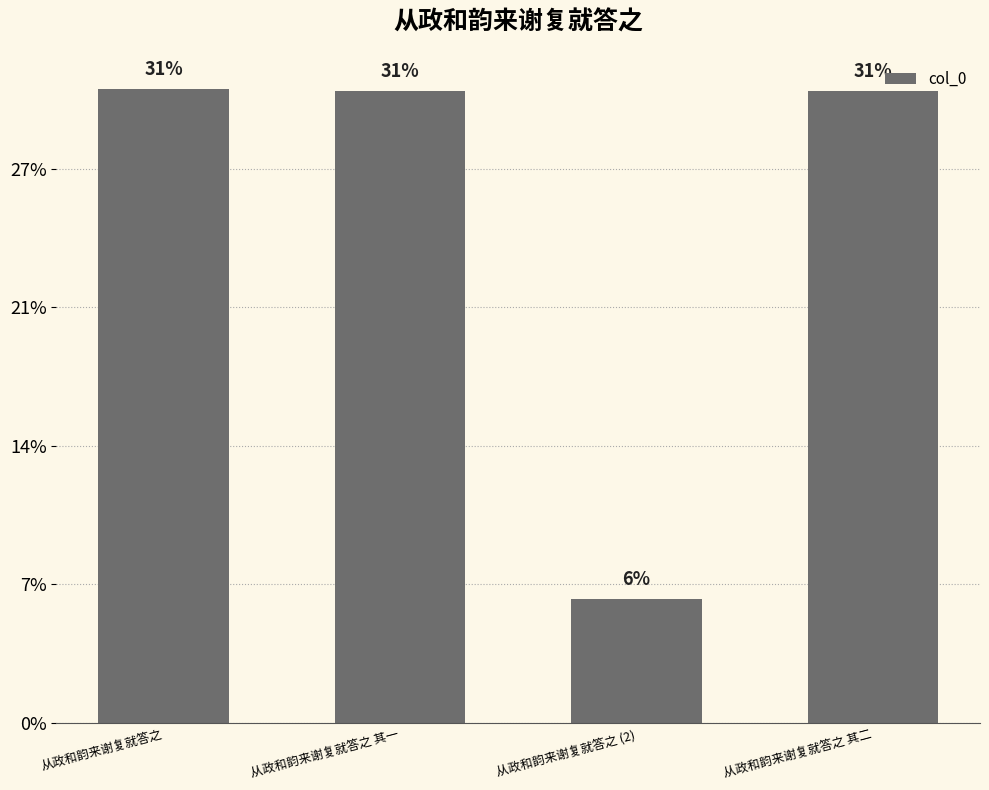

Does the chart contain any negative values?

No